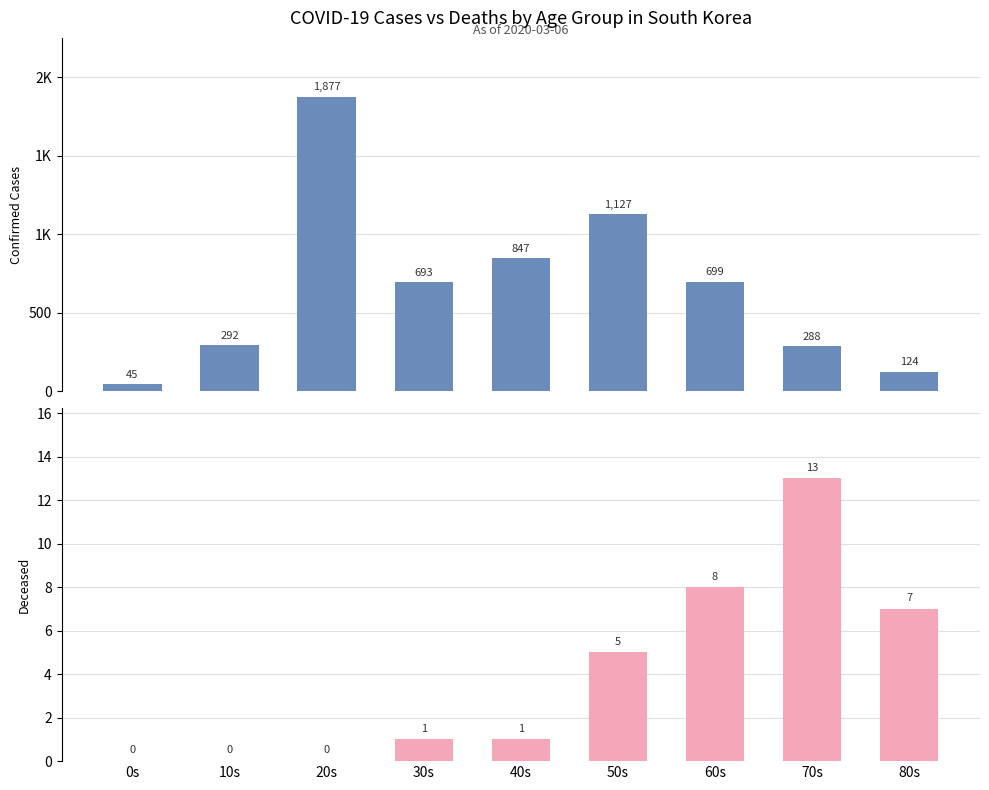

At which label is confirmed closest to 961?

40s